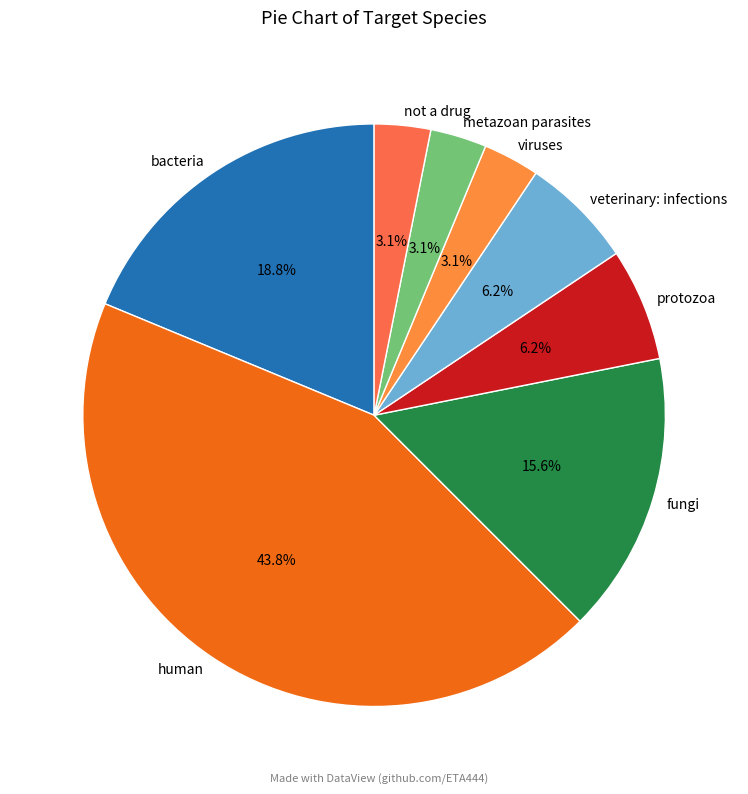

What percentage is NOT represented by not a drug?

96.9%